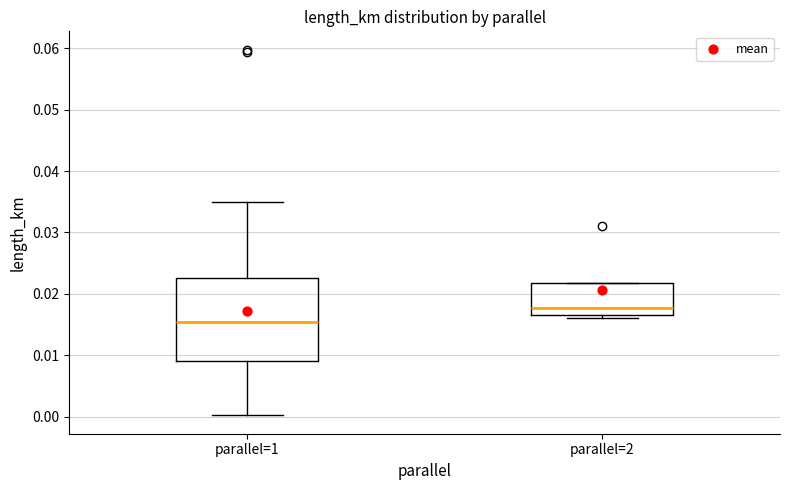

Where does the median line of the box for parallel=1 sit on the y-axis? The values are not printed on the chart, so give them approximately, as read against the axis.

0.015